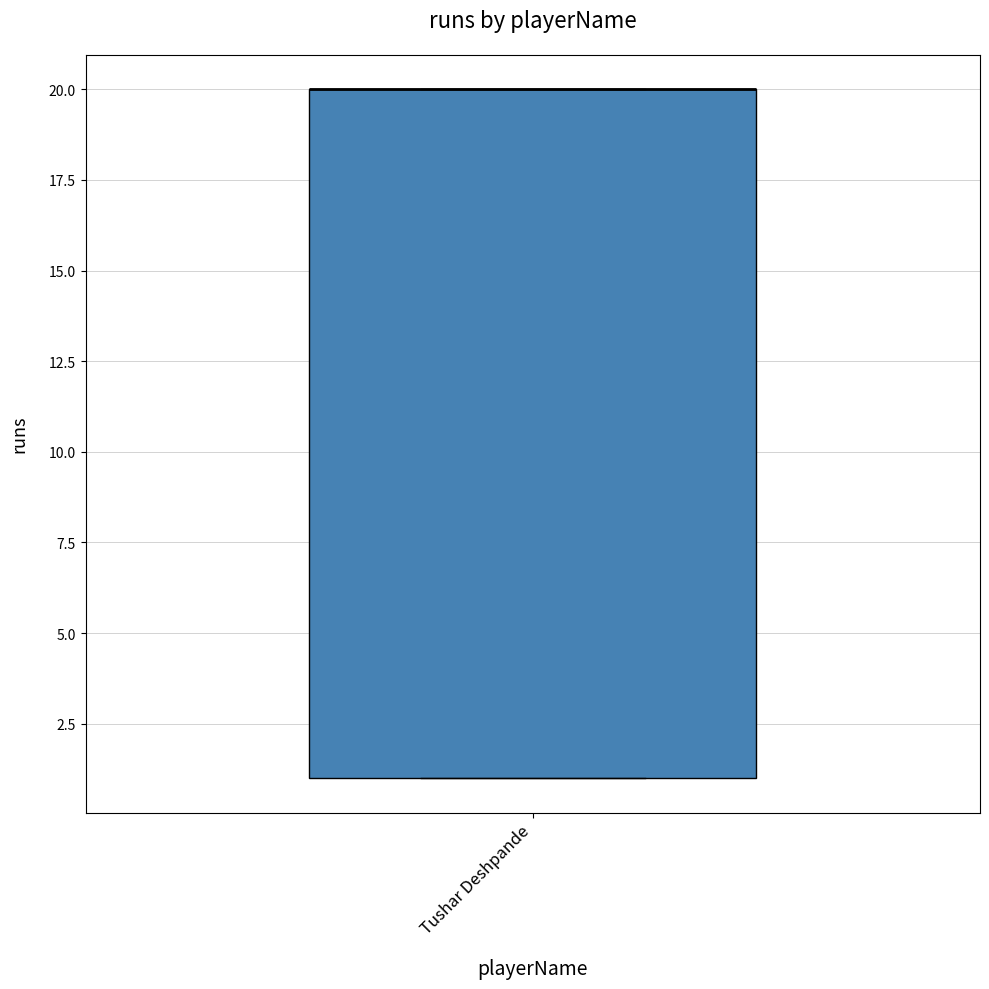

Transcribe this box plot: give where the median line is, the range the box spans, and where the two whiskers end, as read against the y-axis. The values are not printed on the chart, so give them approximately, as read against the axis.

median 20 (drawn on the box's upper edge), box 1 to 20, whiskers 1 to 20